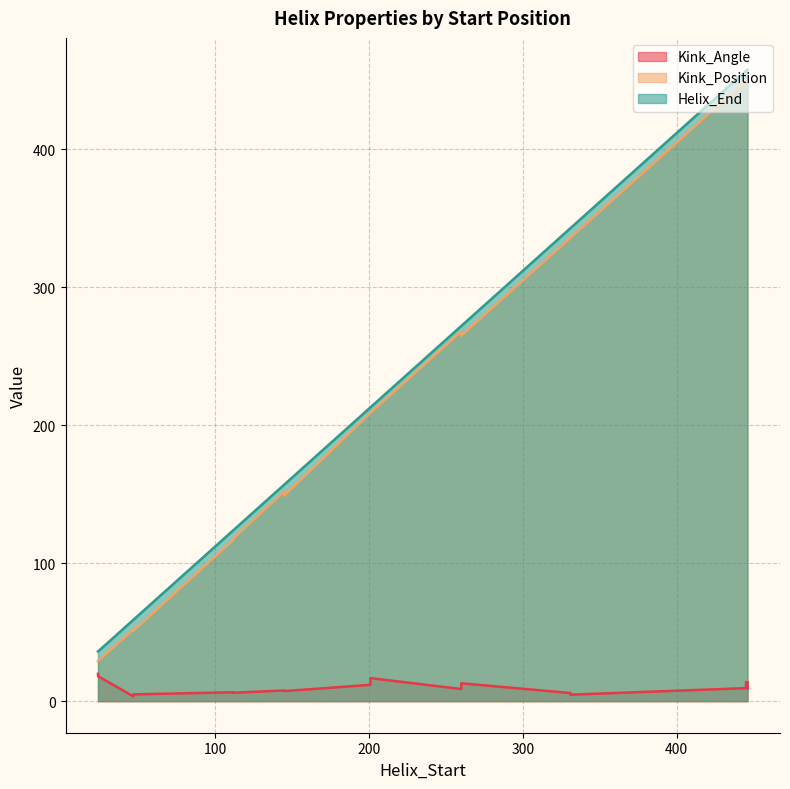

What is the label of the 17th point from the left?

446